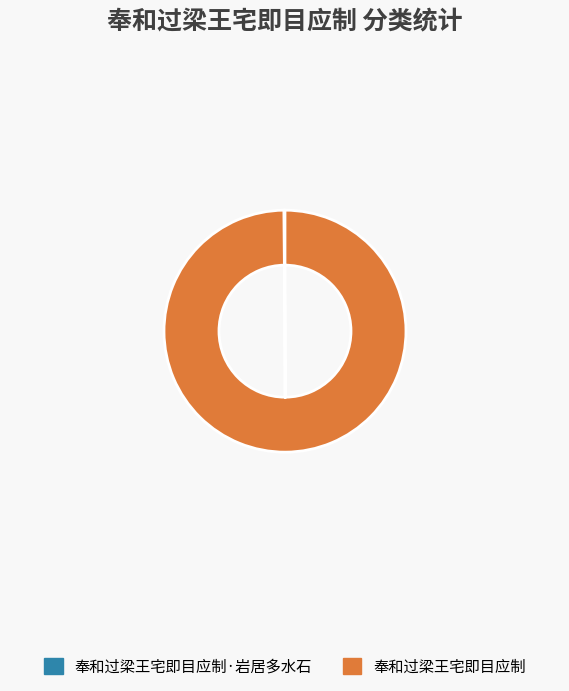

Which category accounts for the majority?

奉和过梁王宅即目应制